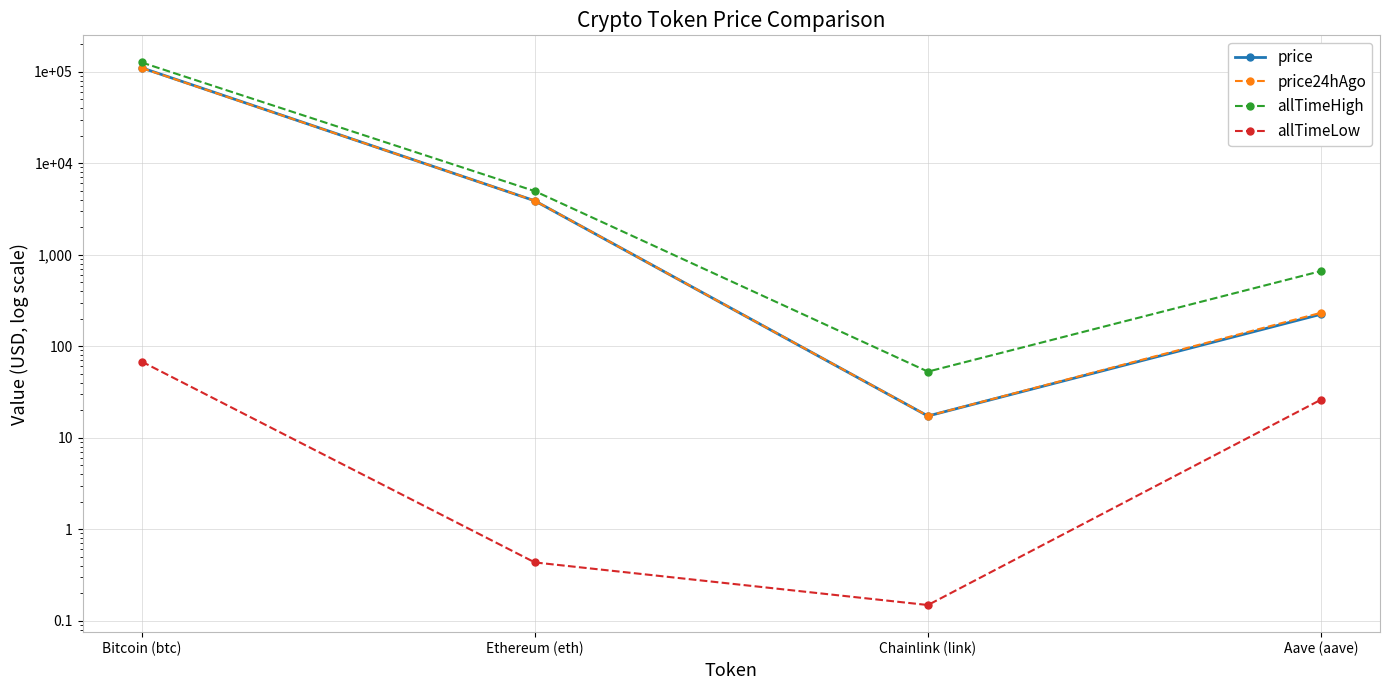

What is the lowest value of the allTimeLow series?

0.1